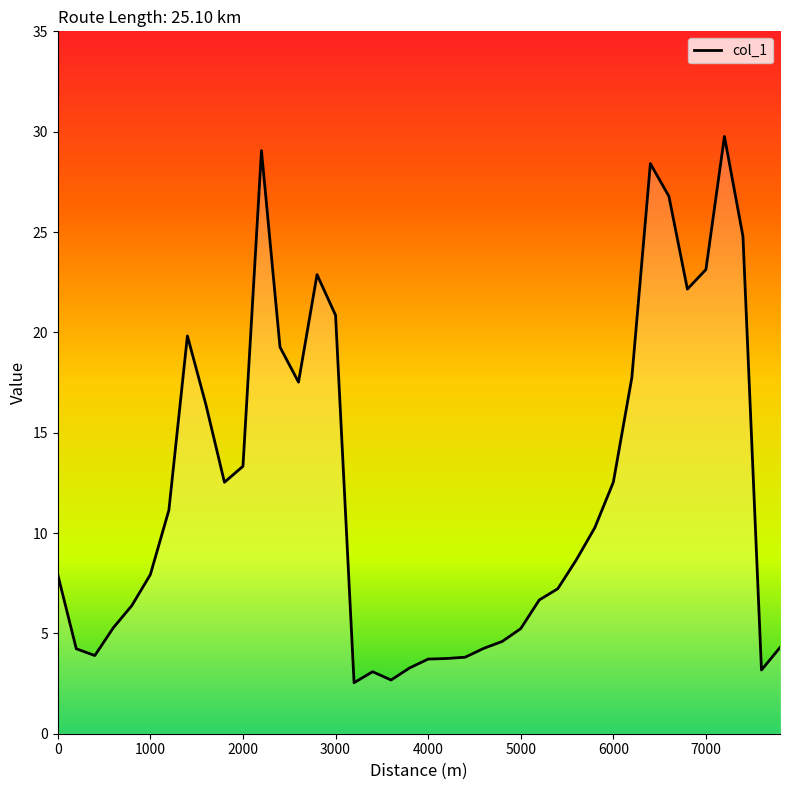

What is the greatest value displayed?

29.8